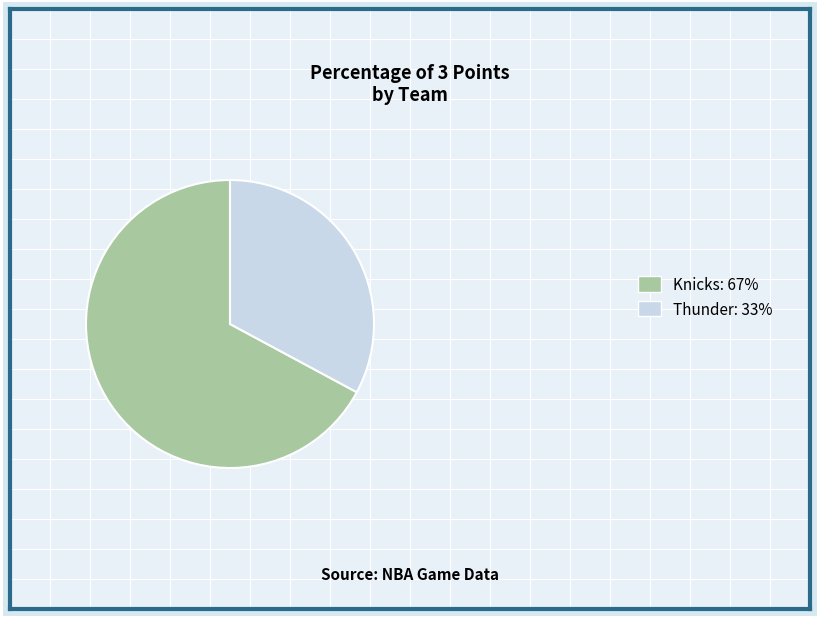

Which has a higher value, Thunder or Knicks?

Knicks